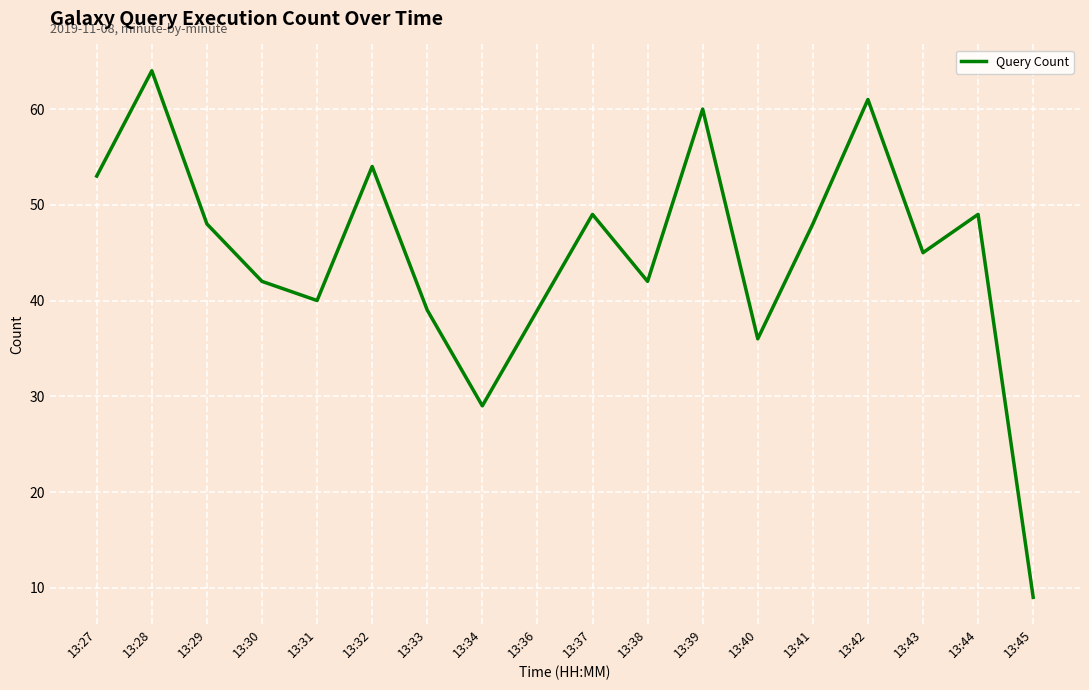

True or false: the data shows 40 at 13:31.

True